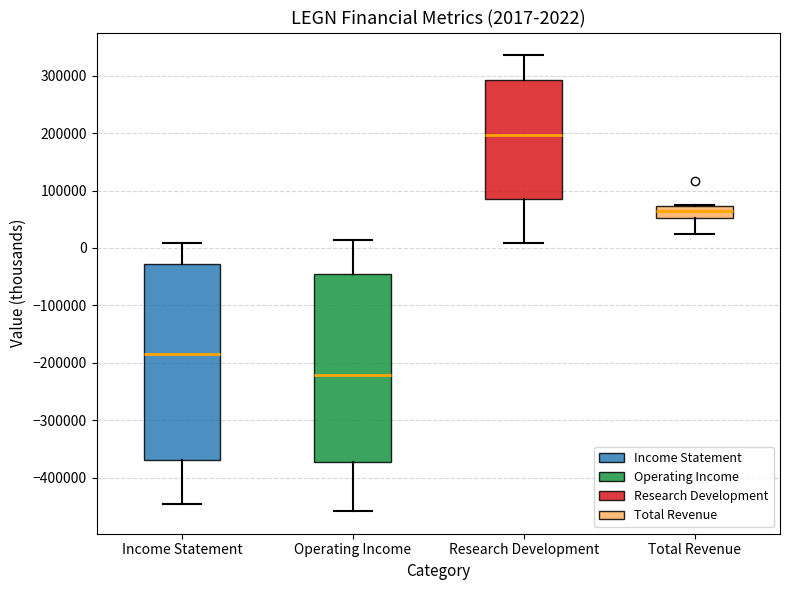

Which box is the tallest, from its lower edge to its upper edge?

Income Statement